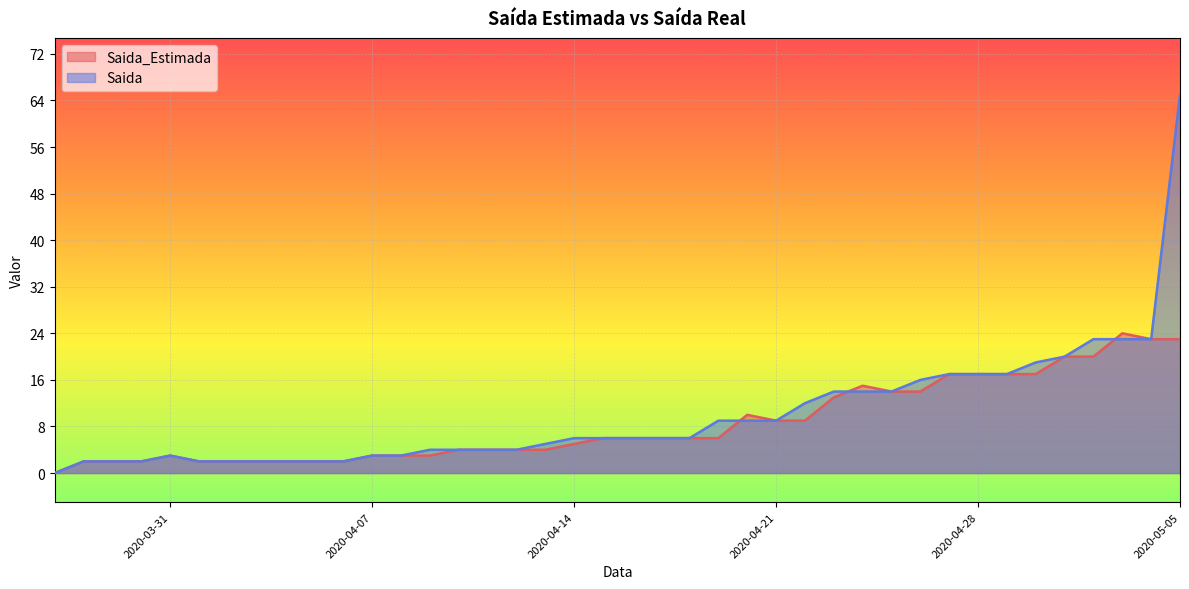

List the series in order of their peak value, highest first.

Saida, Saida_Estimada